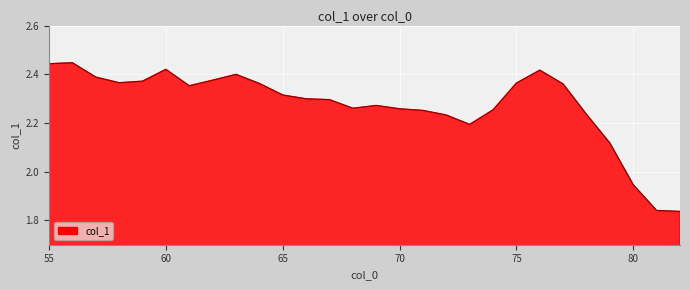

What is the difference between the maximum and minimum values?

0.6